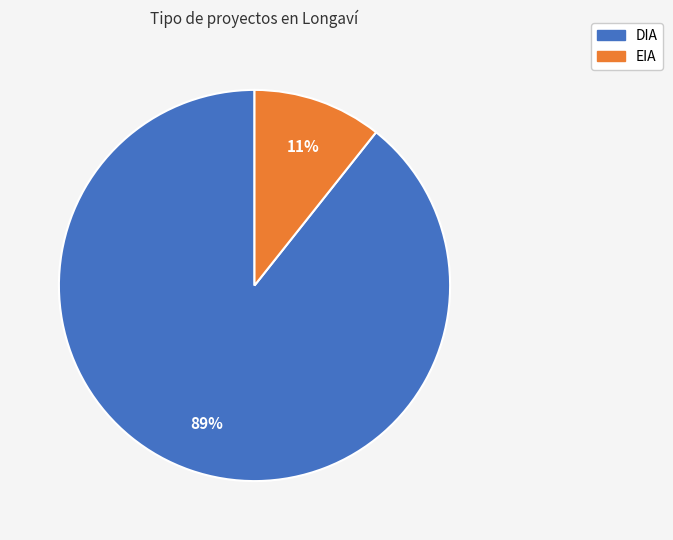

How many slices are in this pie chart?

2